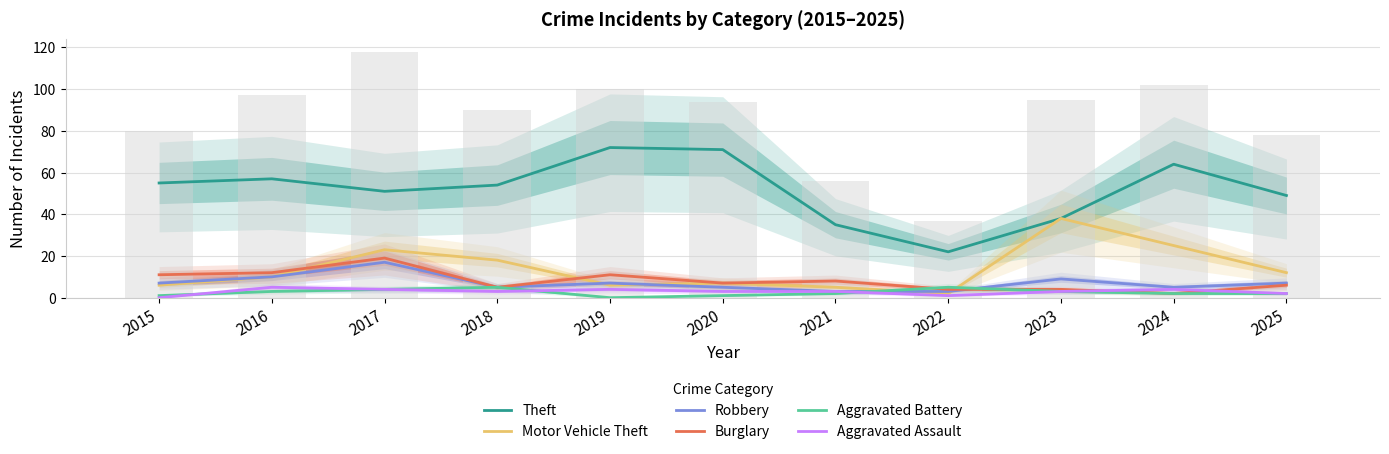

Rank the series by their maximum value, from highest to lowest.

Theft, Motor Vehicle Theft, Burglary, Robbery, Aggravated Battery, Aggravated Assault